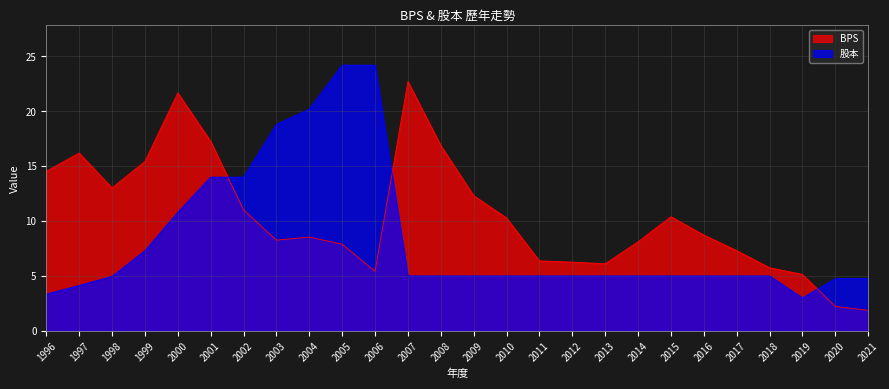

How many values in the 股本 series are below 5?

6